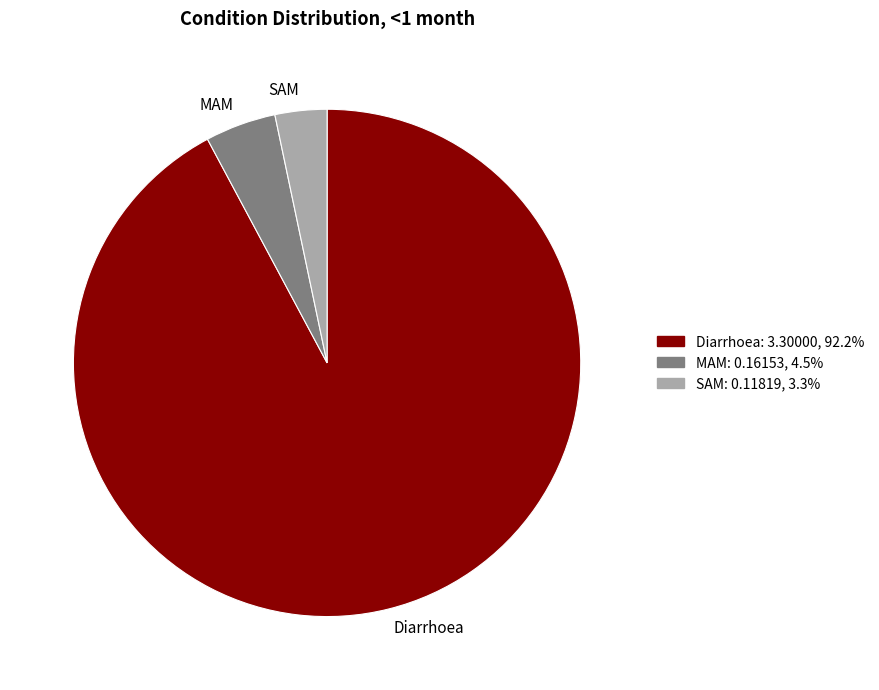

Which slice is the smallest?

SAM